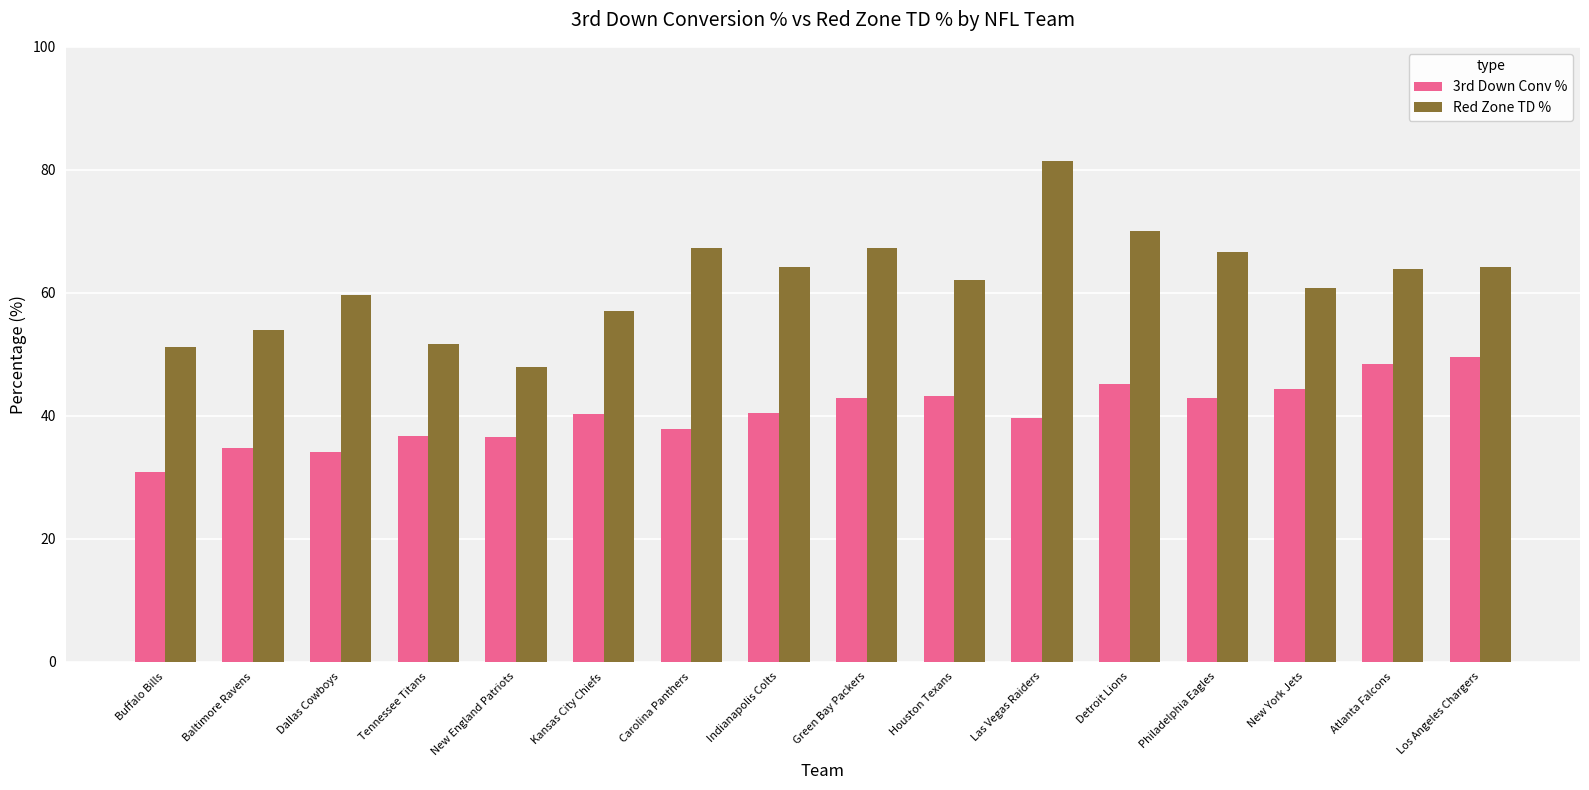

Rank the series by their maximum value, from highest to lowest.

Red Zone TD %, 3rd Down Conv %